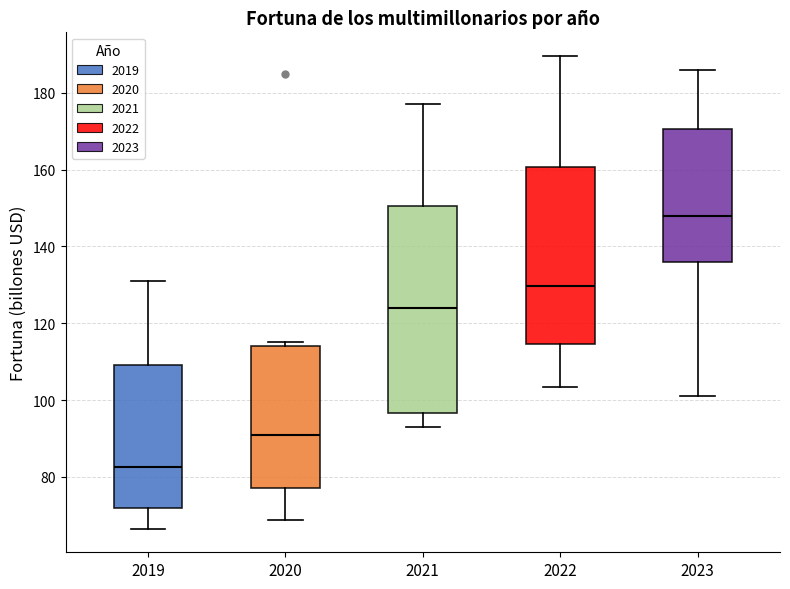

Comparing the boxes themselves (not the whiskers), which one is the tallest?

2021